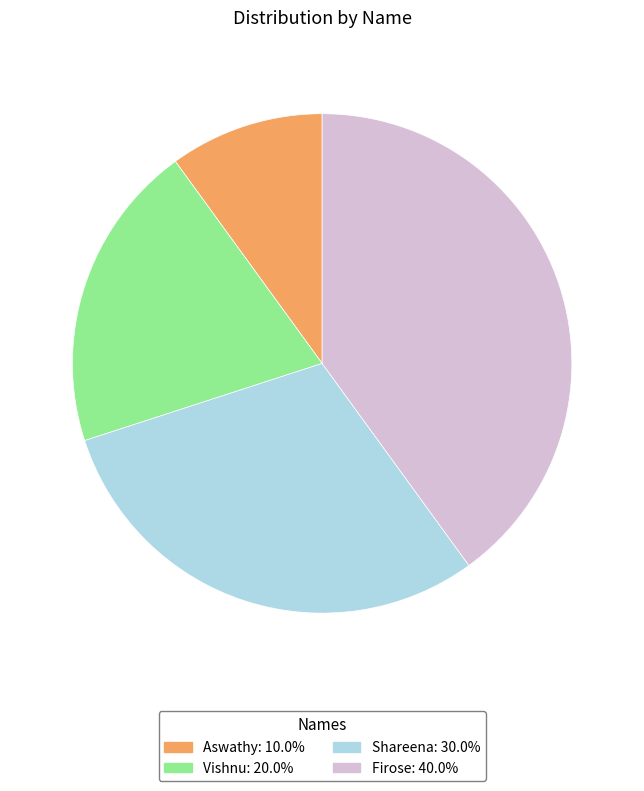

Is the sum of Shareena: 30.0% and Aswathy: 10.0% greater than half?

No